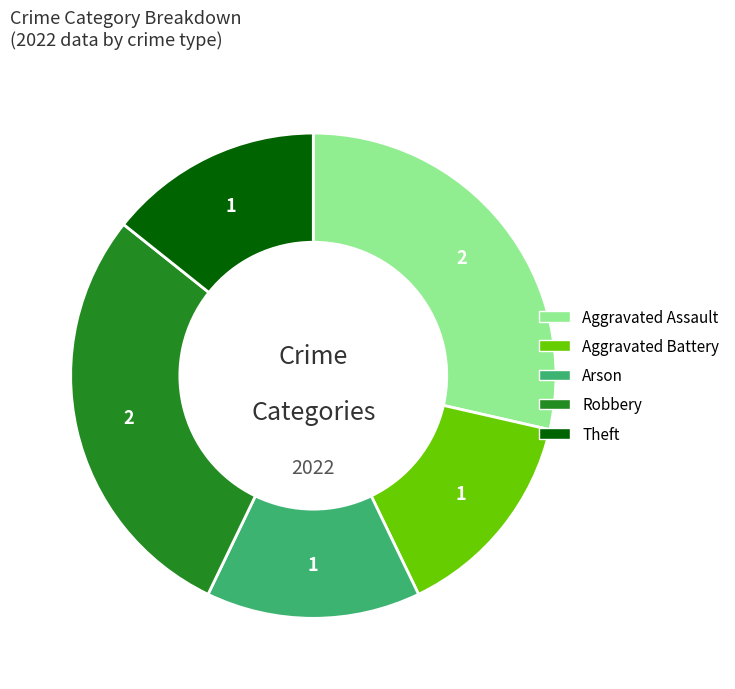

Count the number of slices in the pie.

5